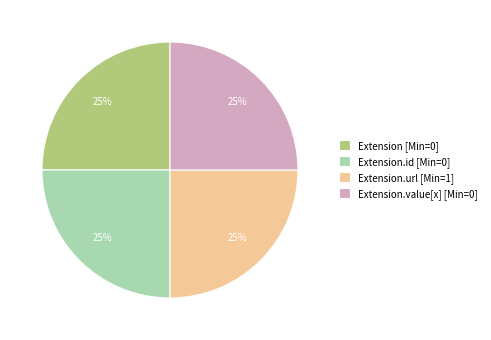

Is it true that Extension [Min=0] is 14% of the pie?

False